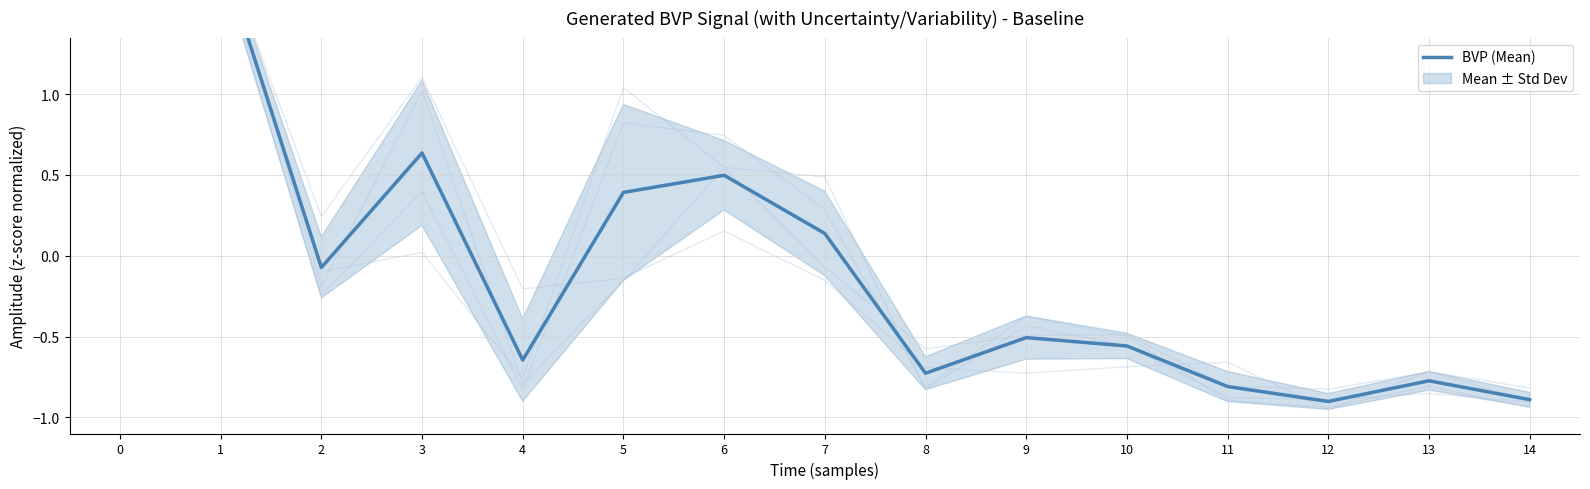

Is this an area chart (filled region under the line)?

No